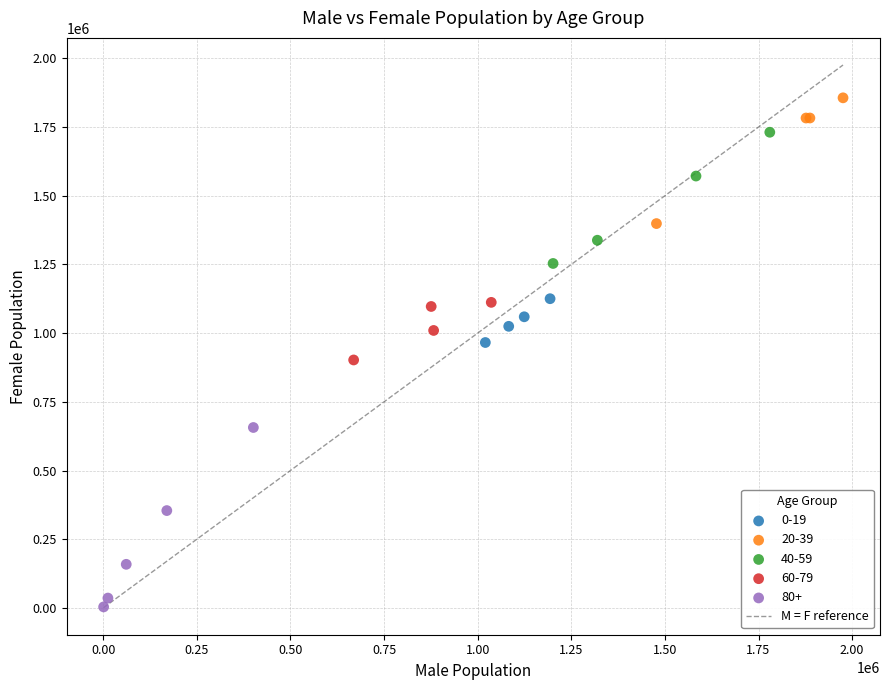

Which series reaches the minimum Y coordinate?

80+